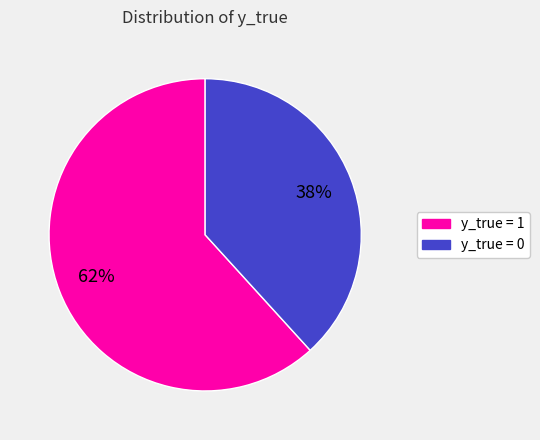

To the nearest percent, what is the average slice percentage?

50%